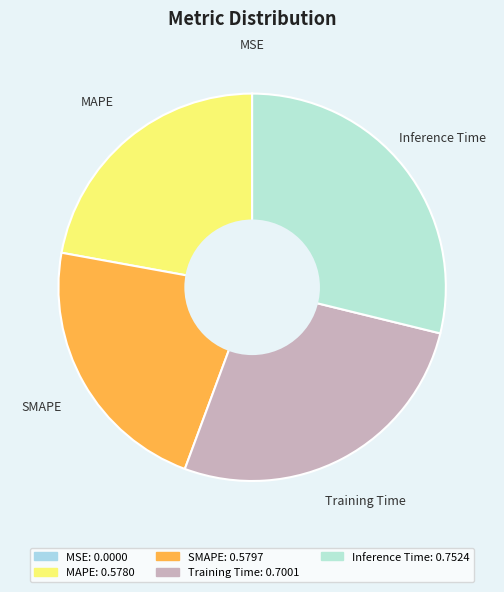

Which has a higher value, SMAPE or Inference Time?

Inference Time